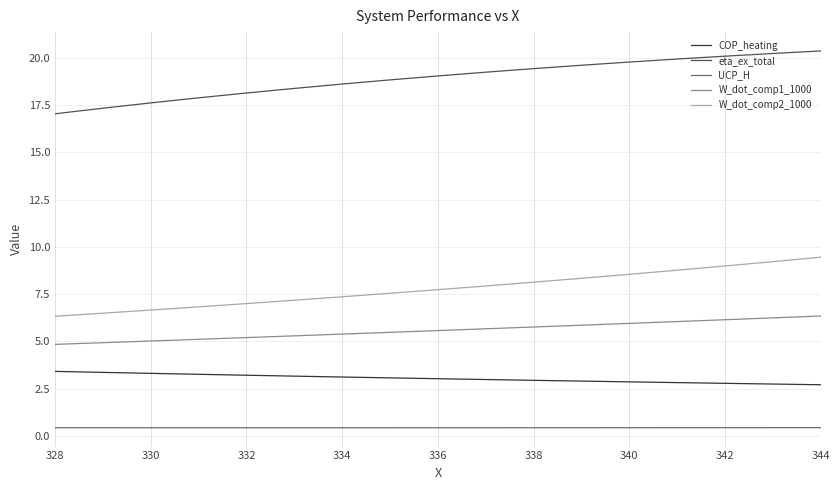

List the series in order of their peak value, highest first.

eta_ex_total, W_dot_comp2_1000, W_dot_comp1_1000, COP_heating, UCP_H